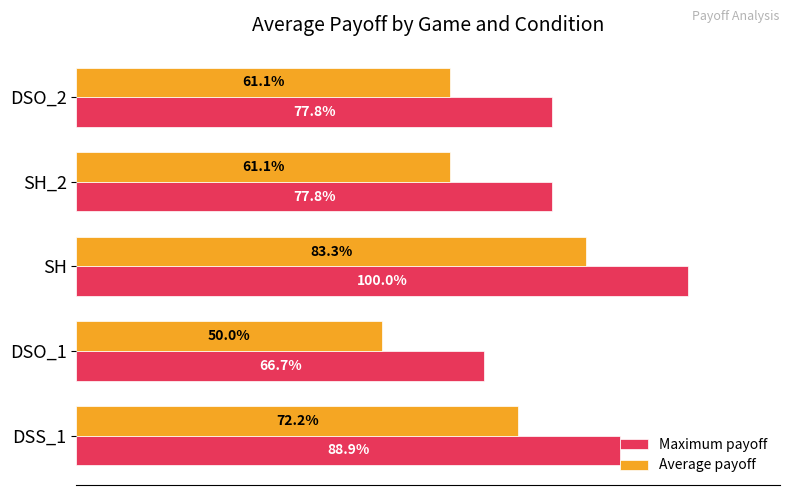

List the series in order of their overall mean, lowest first.

Average payoff, Maximum payoff